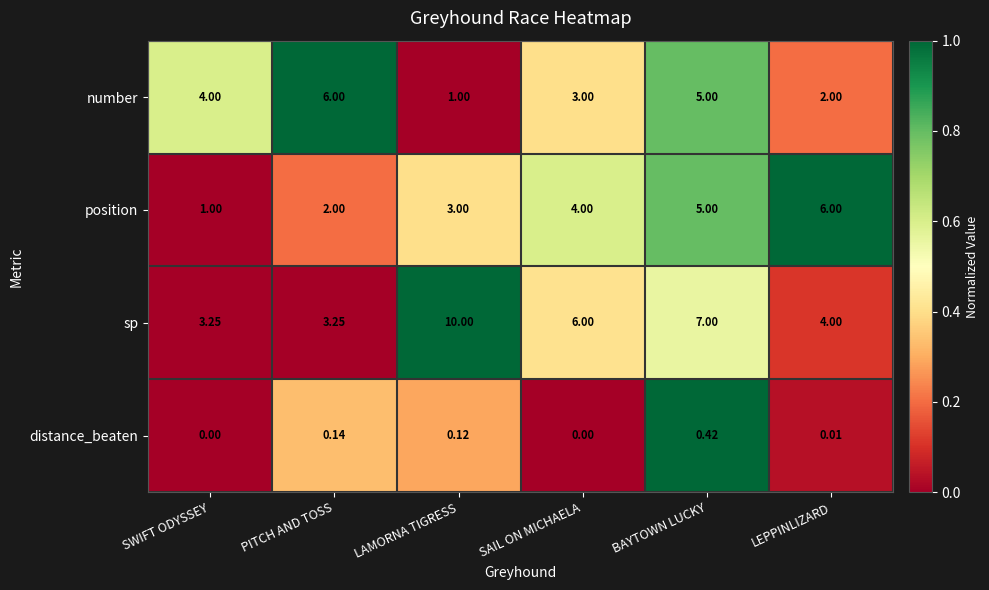

How many data points does each series have?

6